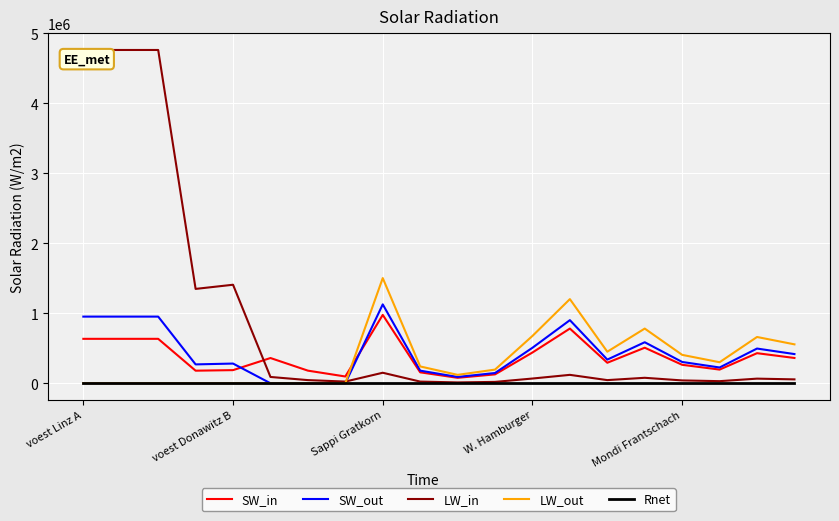

List the series in order of their peak value, highest first.

LW_in, LW_out, SW_out, SW_in, Rnet